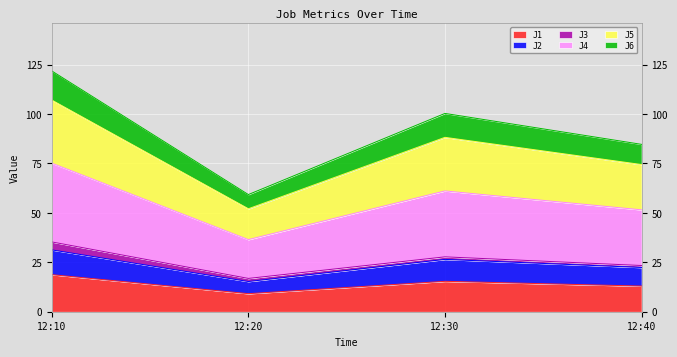

What is the minimum value for J1?

9.1